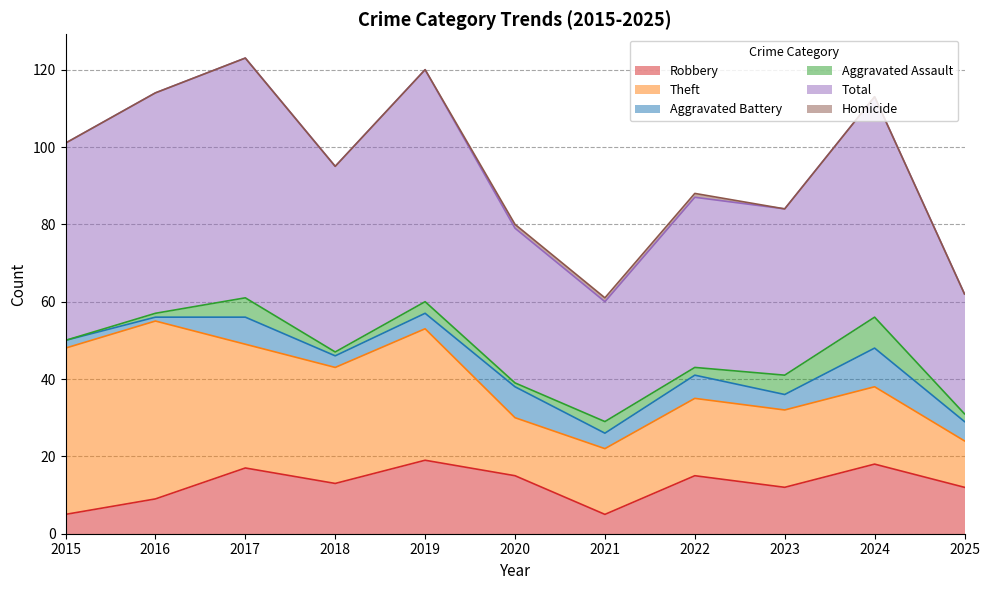

What is the maximum value shown in the chart?

62